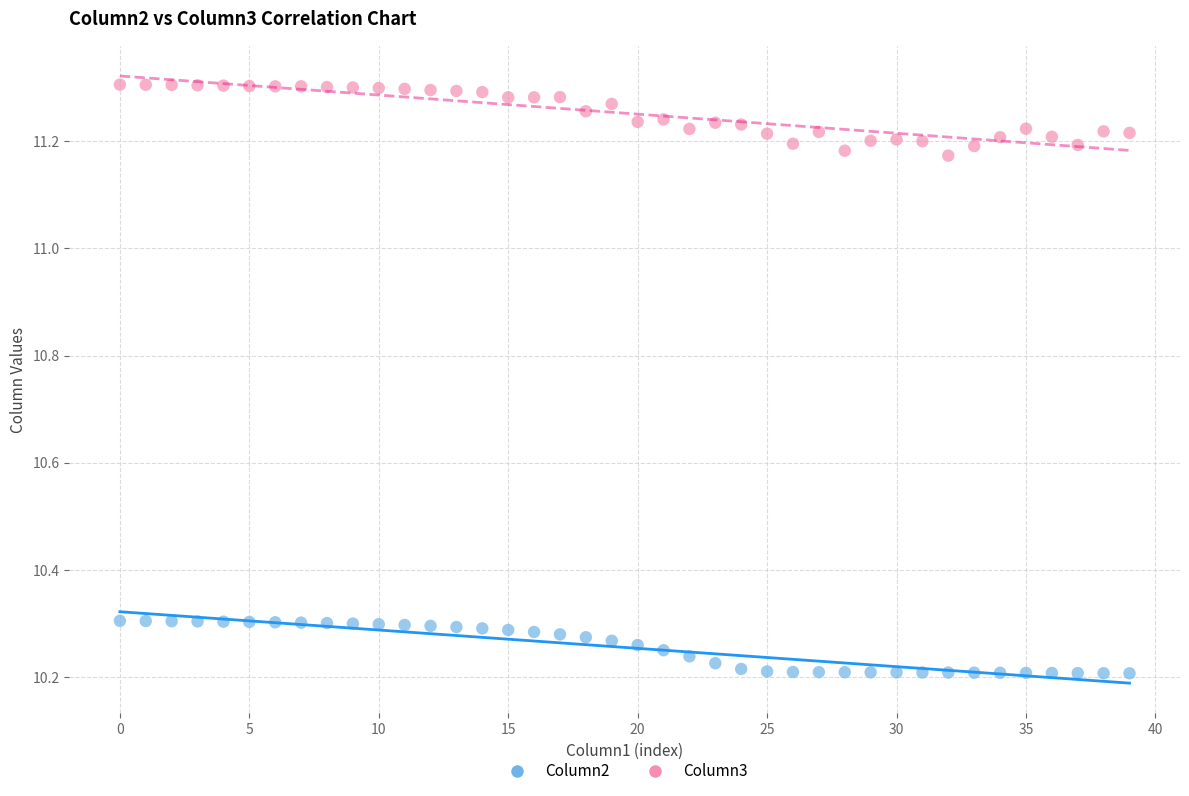

Which series reaches the minimum Y coordinate?

Column2